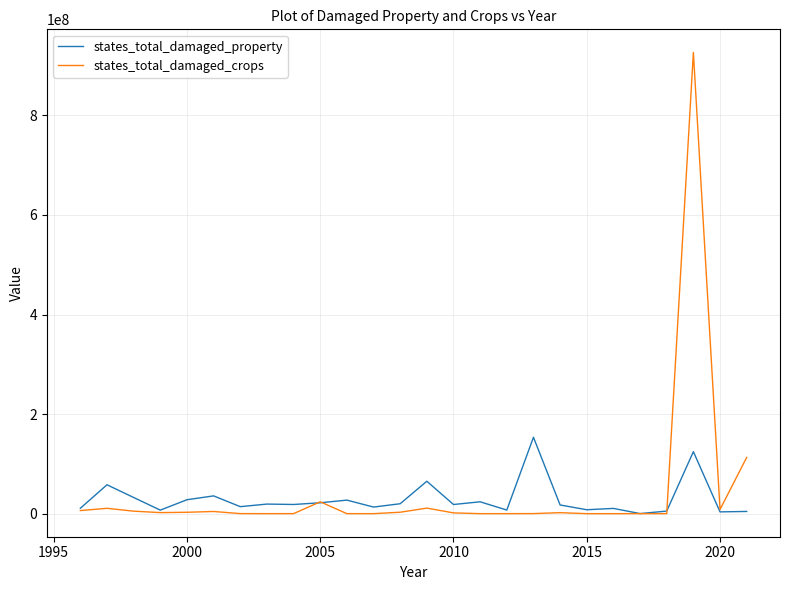

What is the maximum value shown in the chart?

926645500